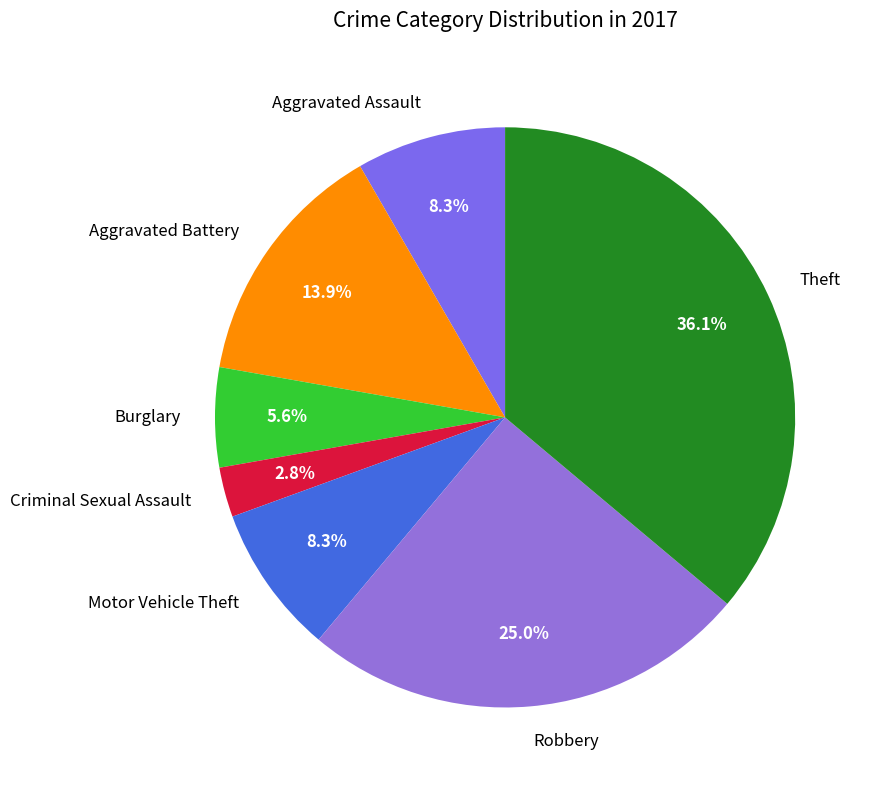

Which category has the biggest portion of the pie?

Theft